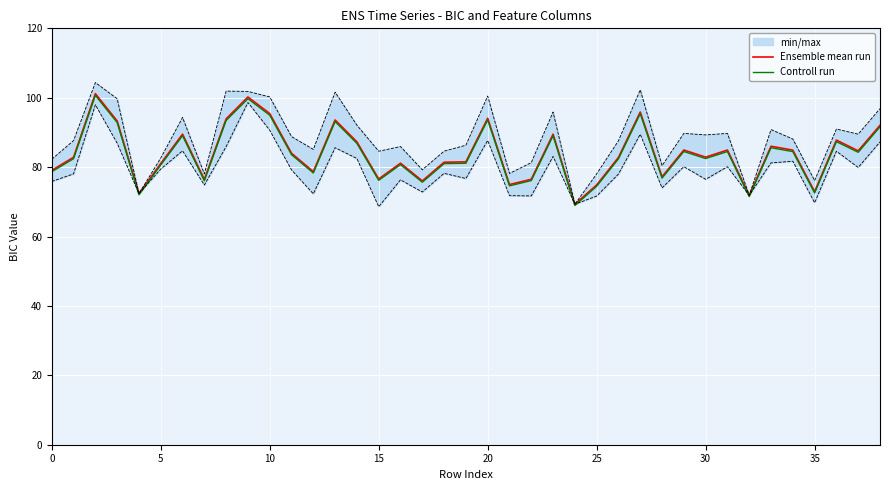

Rank the series at 27 from lowest to highest value.

Controll run, Ensemble mean run